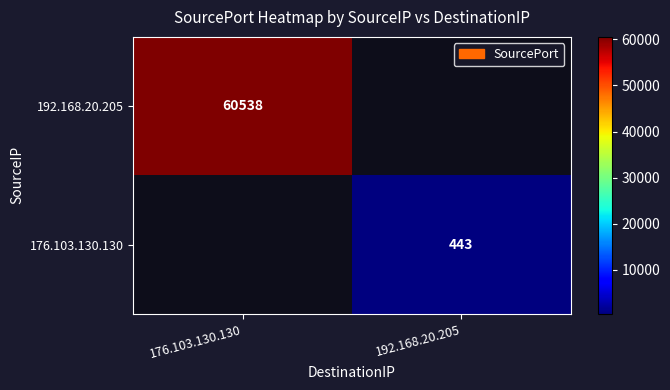

True or false: 192.168.20.205 has a value of 100391 at 176.103.130.130.

False